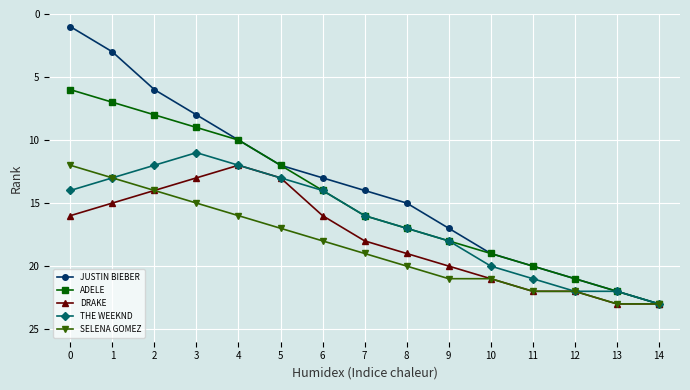

What is the sum of all SELENA GOMEZ values?

276